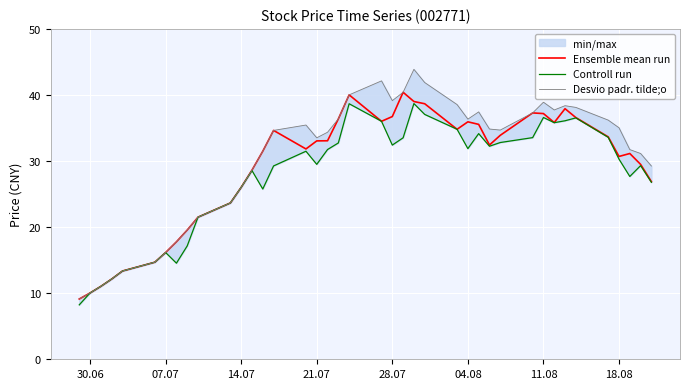

True or false: Ensemble mean run and Controll run intersect in this chart.

False